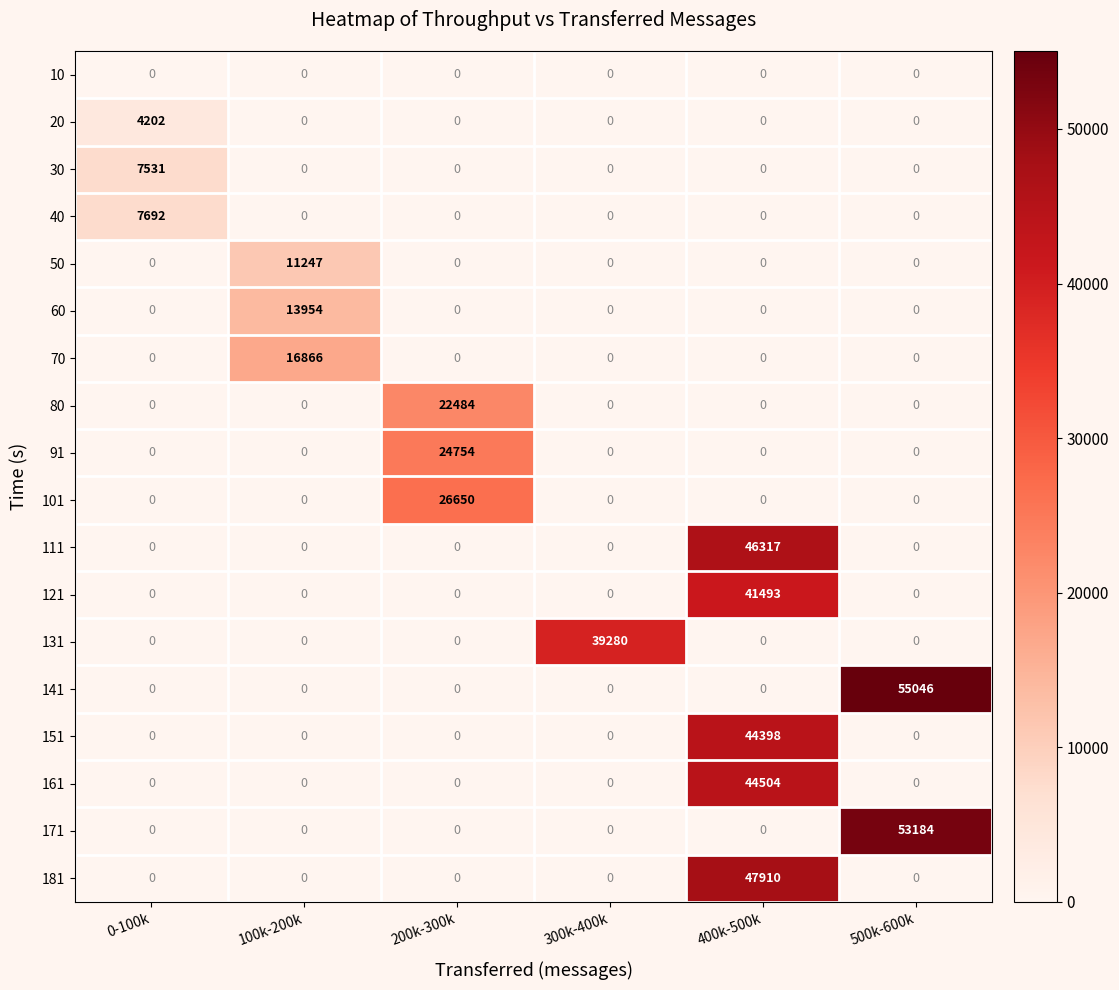

How many values in the 91 series exceed 0?

1